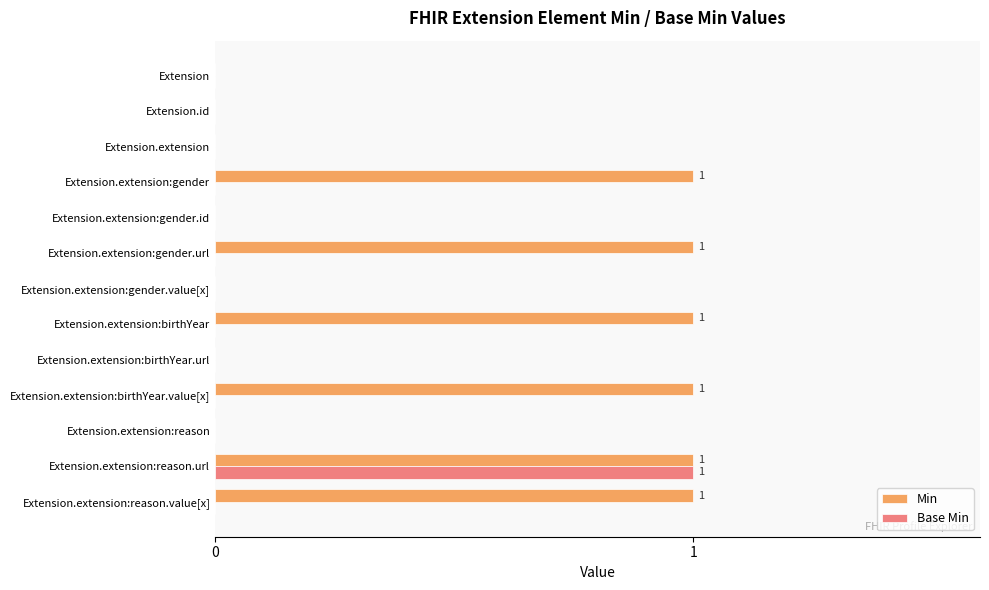

What are all the series names shown in the legend?

Min, Base Min